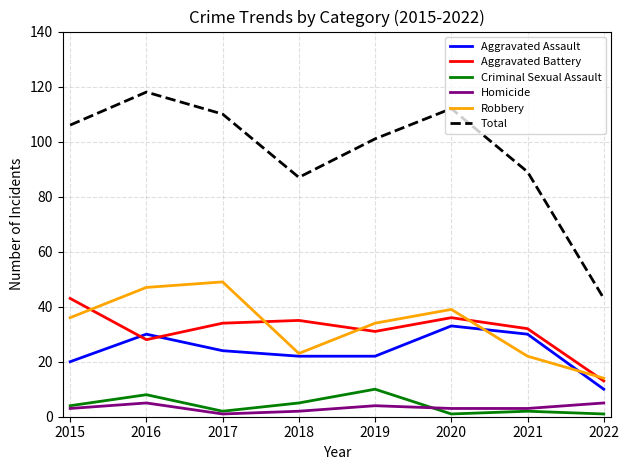

How many lines are shown in the chart?

6